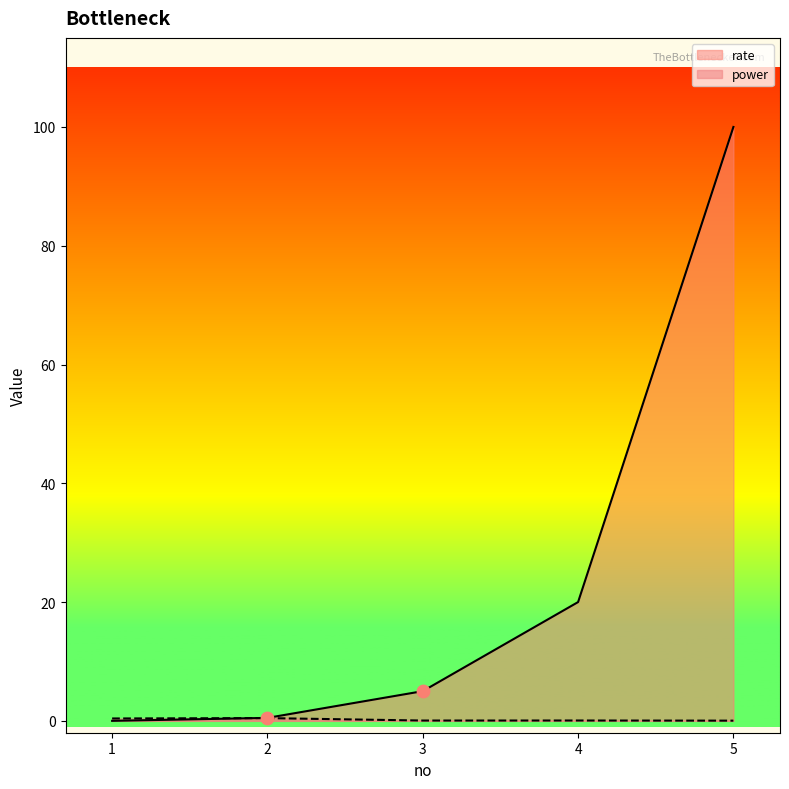

At which category is the sum across all series the highest?

5